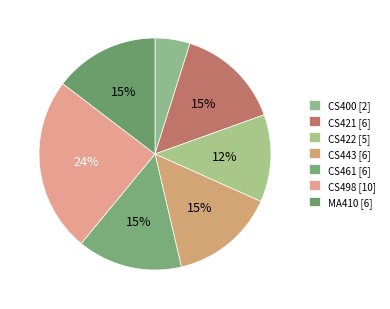

To the nearest percent, what percentage of the pie is CS422?

12%